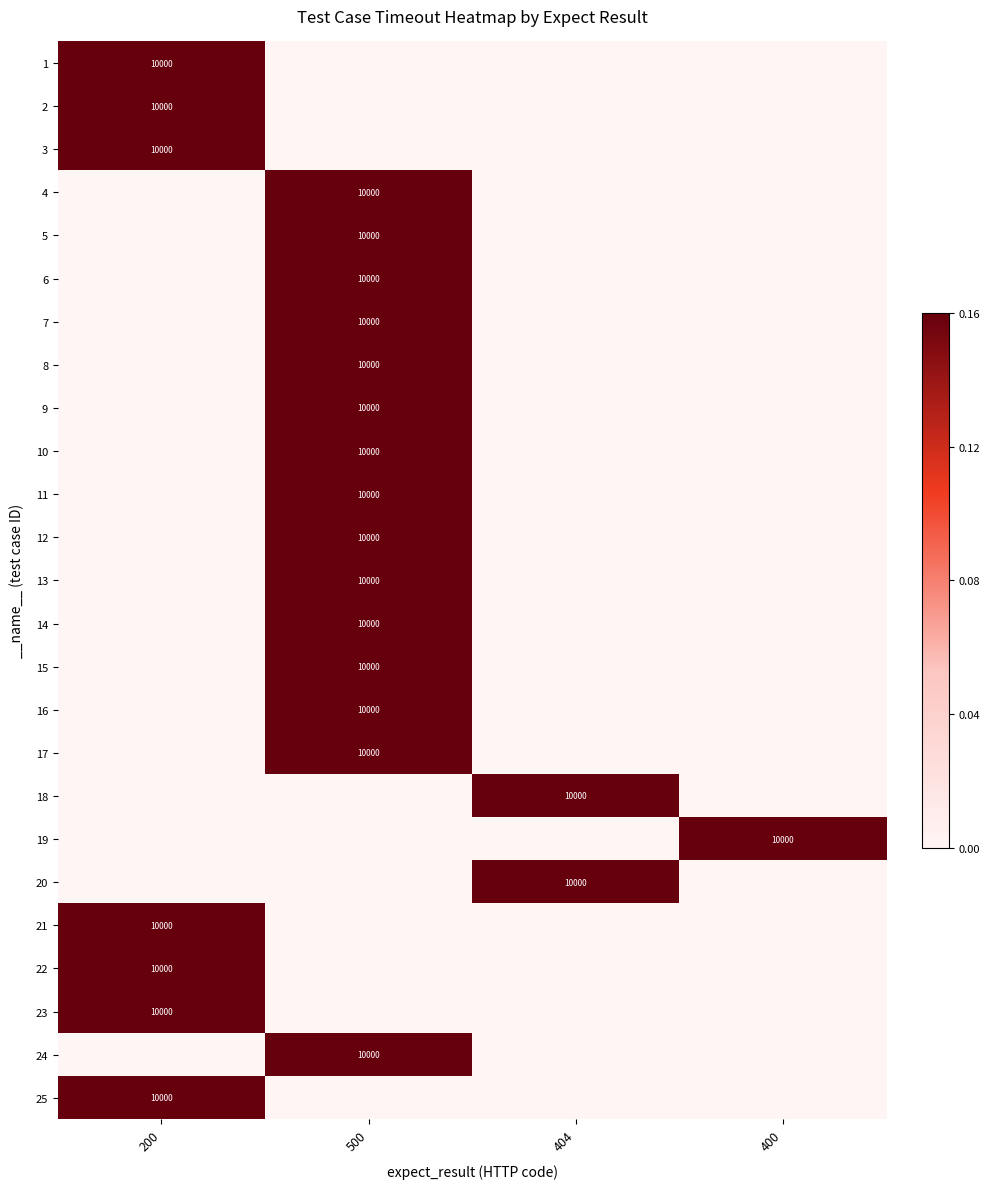

The value of 8 at 500 is 5812. True or false?

False